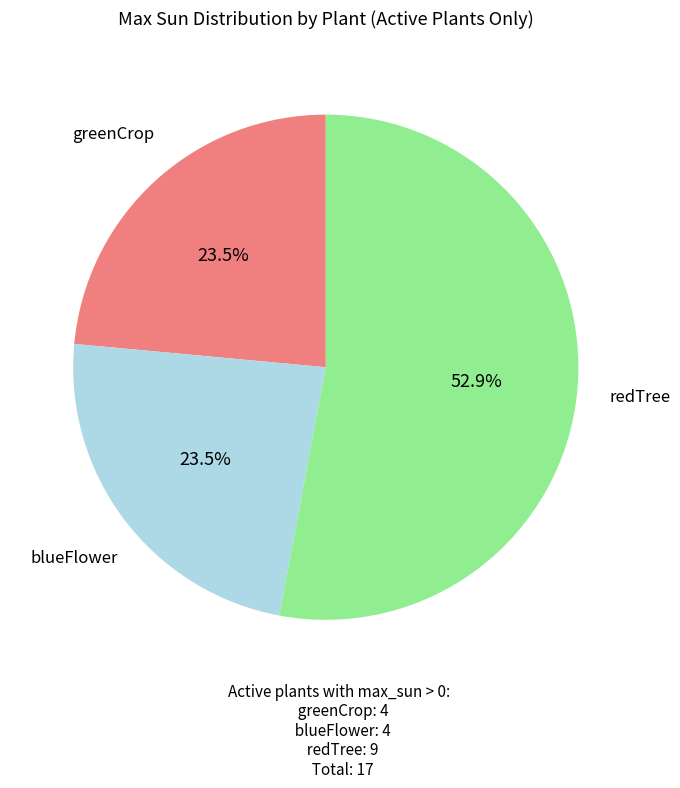

Does any single category account for the majority?

Yes